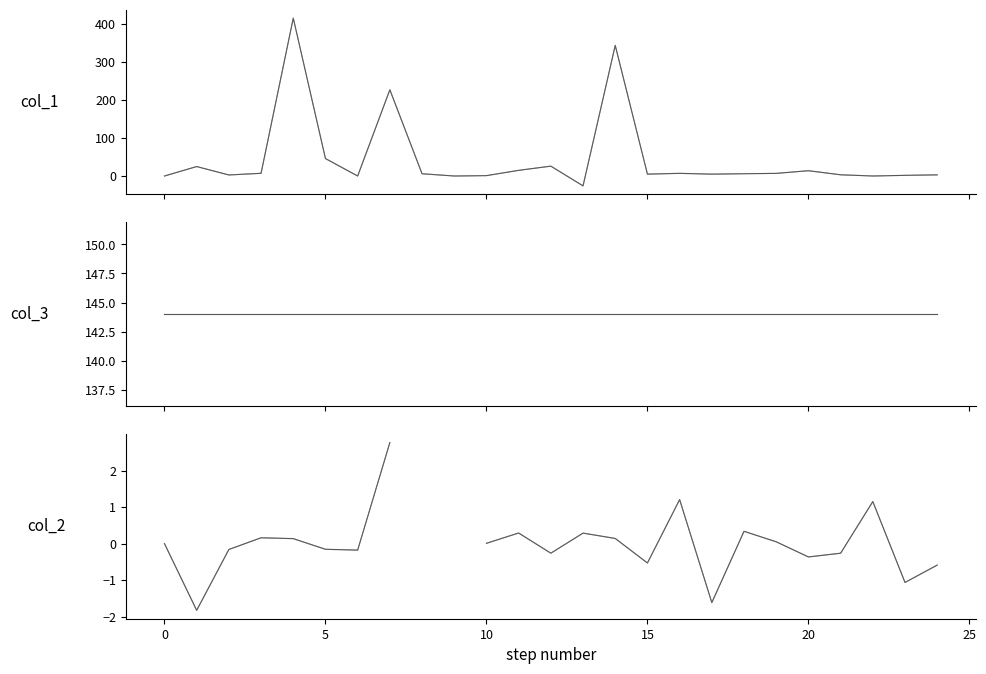

What is the difference between the col_2_light values at 14 and 22?

1.0